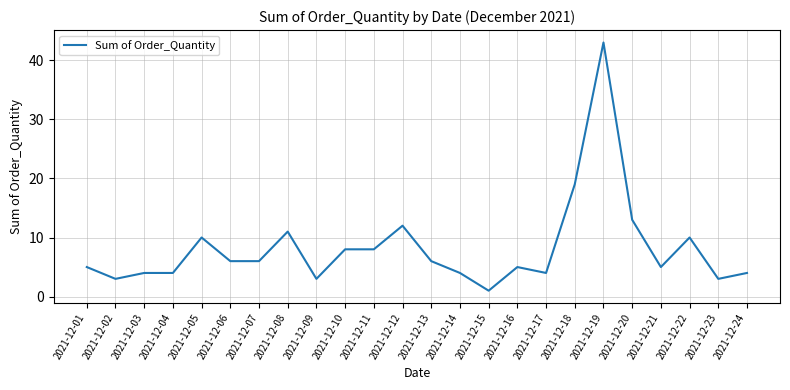

What is the difference between the second highest and second lowest values?

16